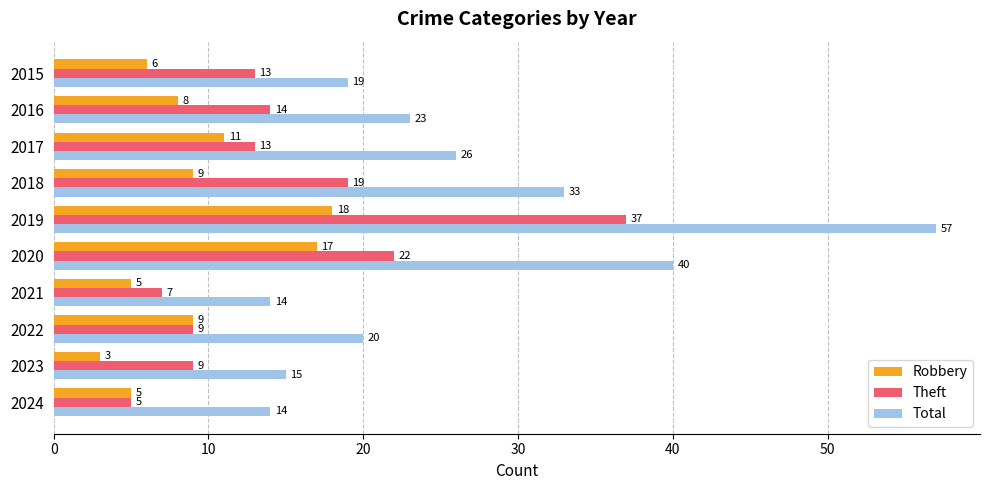

What is the difference between the maximum and minimum values in the Theft series?

32